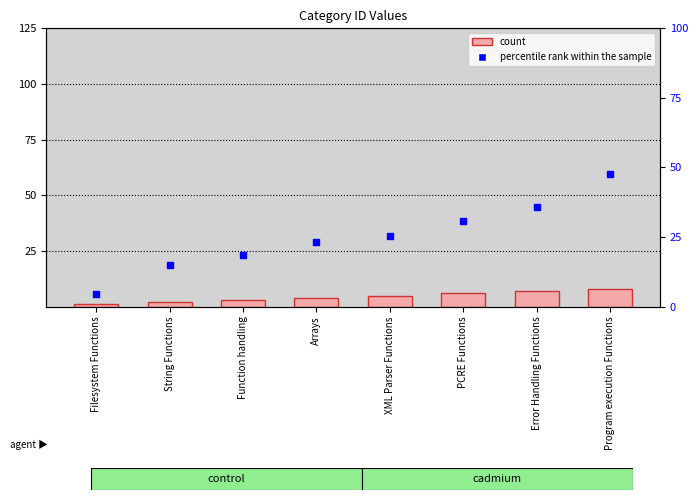

Which has a higher value, String Functions or XML Parser Functions?

XML Parser Functions